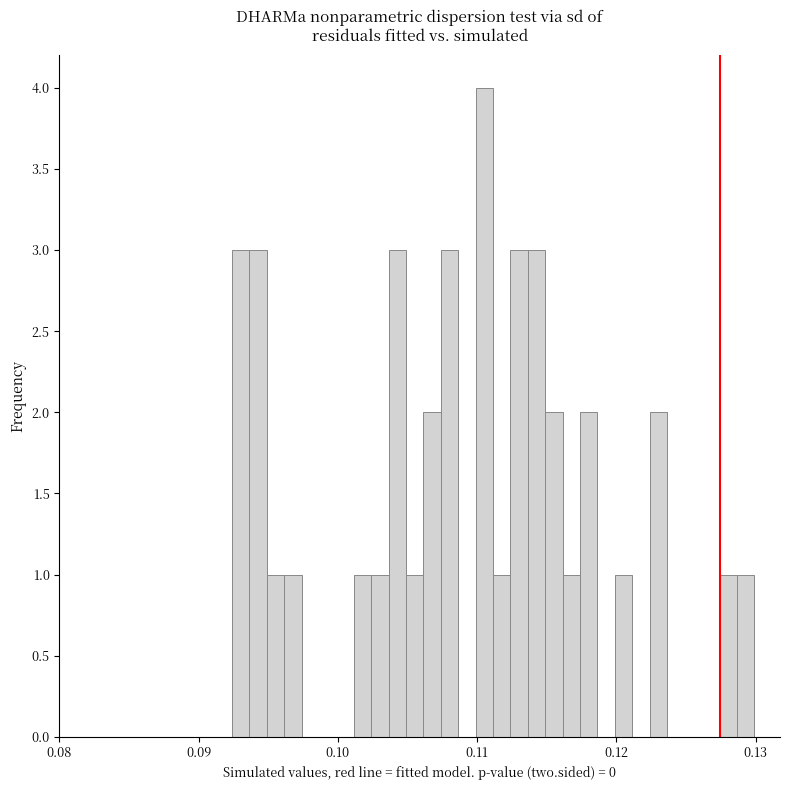

Read against the x-axis, roughly where is the centre of the tallest bar?

0.111